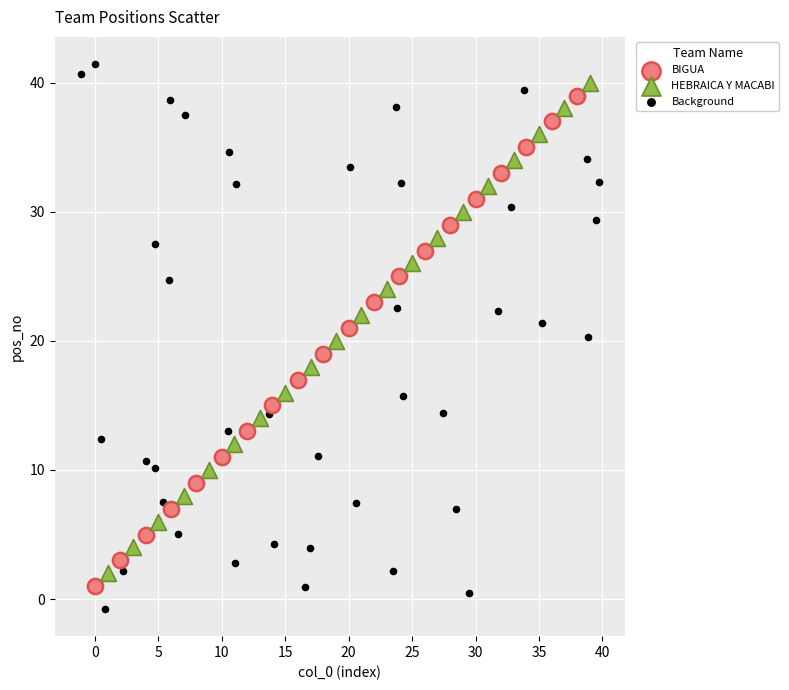

Which series contains the highest Y value?

Background